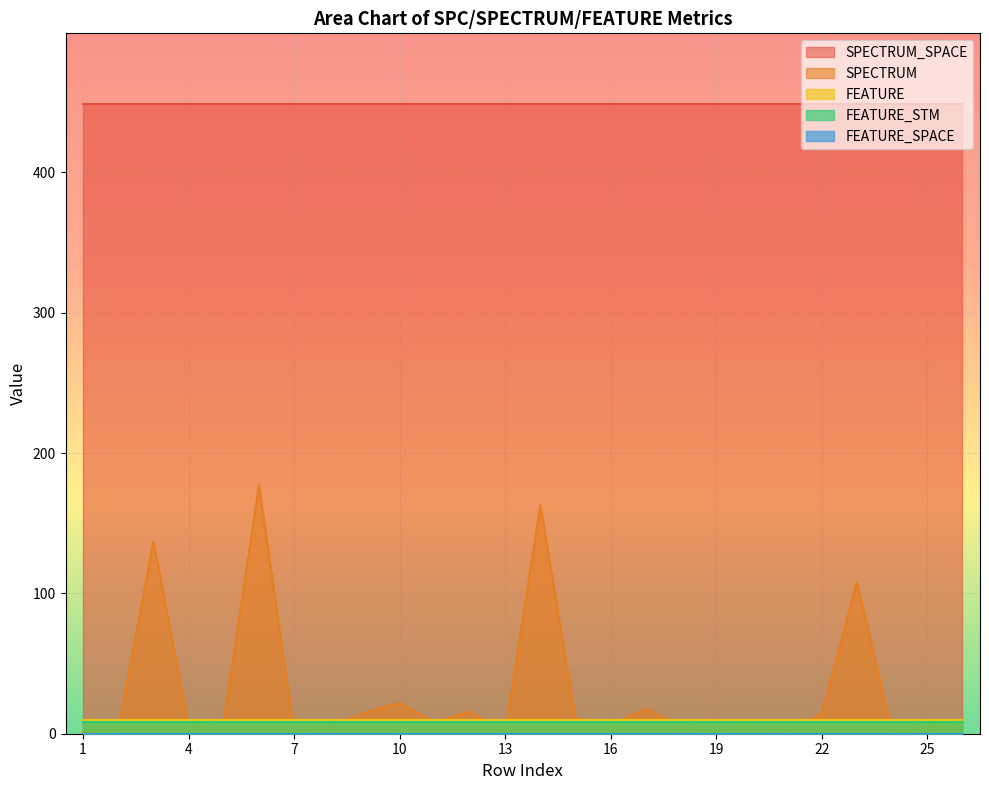

True or false: SPECTRUM_SPACE and FEATURE cross at least once.

False